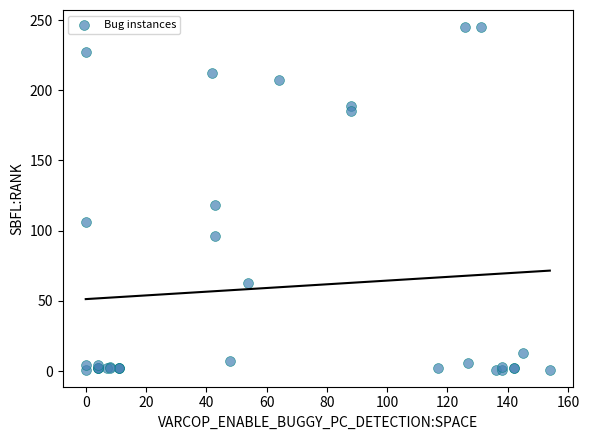

What Y value in the scatter plot is closest to 123?

118